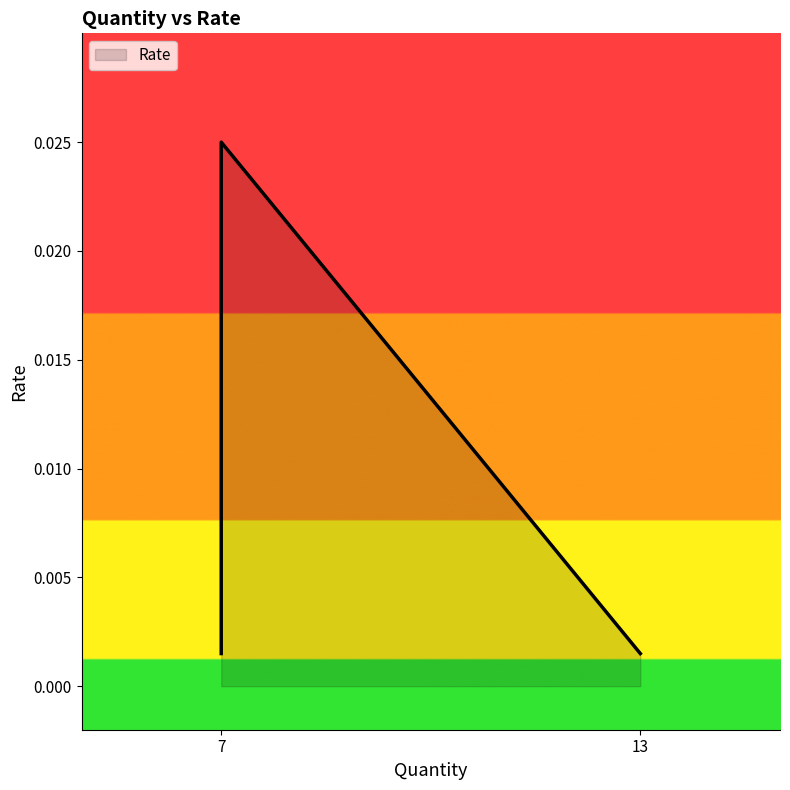

True or false: the data shows 0.0 at 13.

True